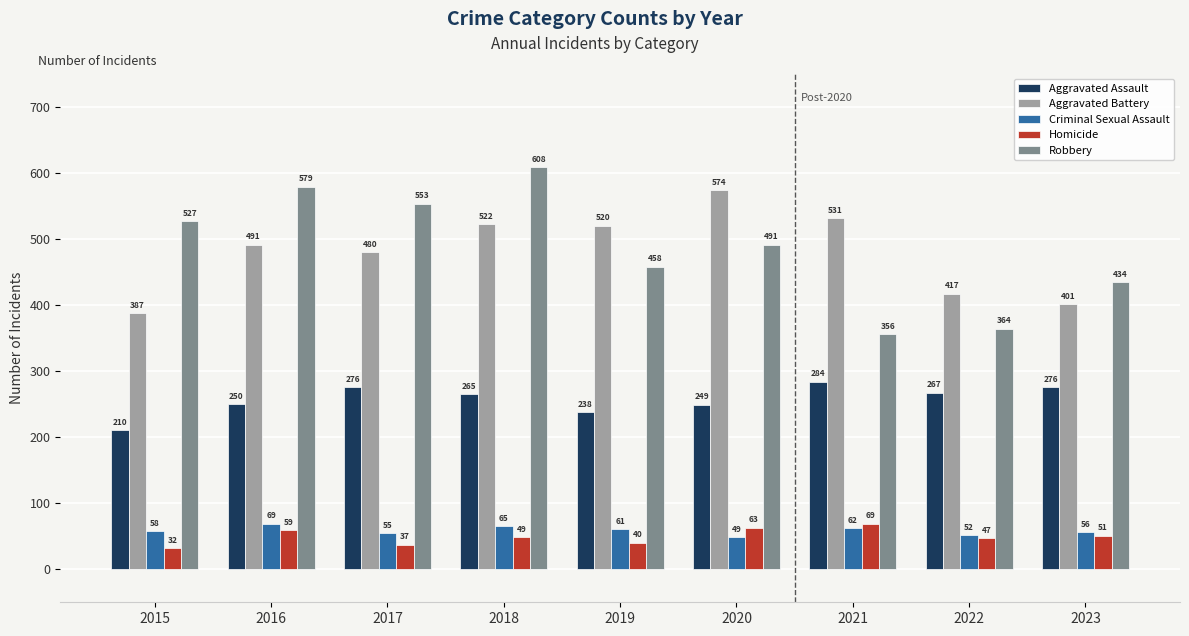

What is the value of the Robbery bar at the 8th from the left?

364